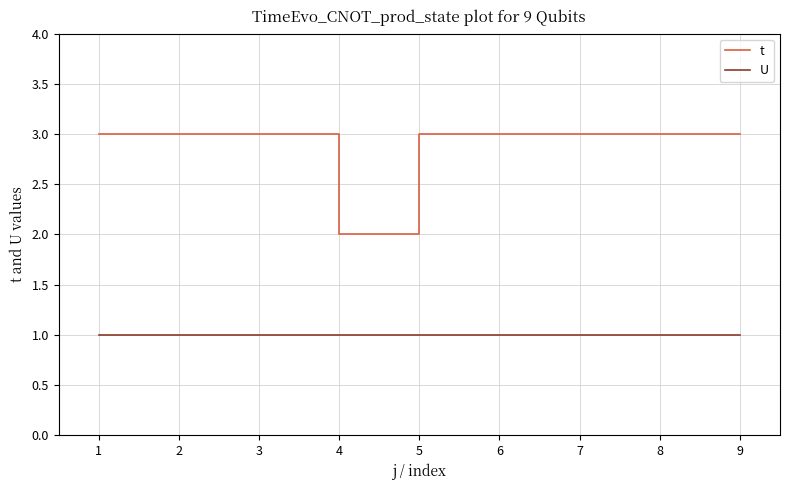

True or false: U and t cross at least once.

False